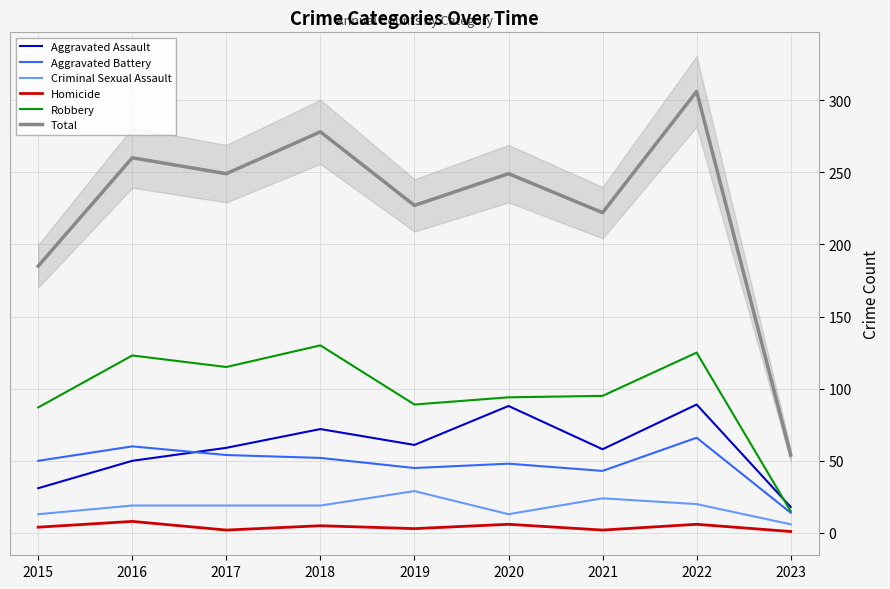

How many values in the Robbery series exceed 95?

4